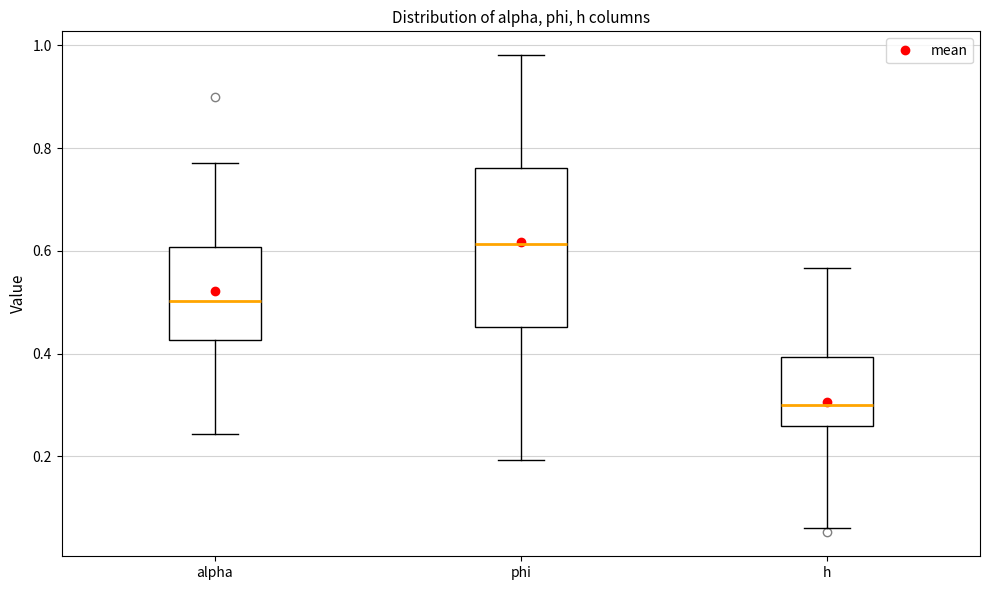

Which box is the tallest, from its lower edge to its upper edge?

phi